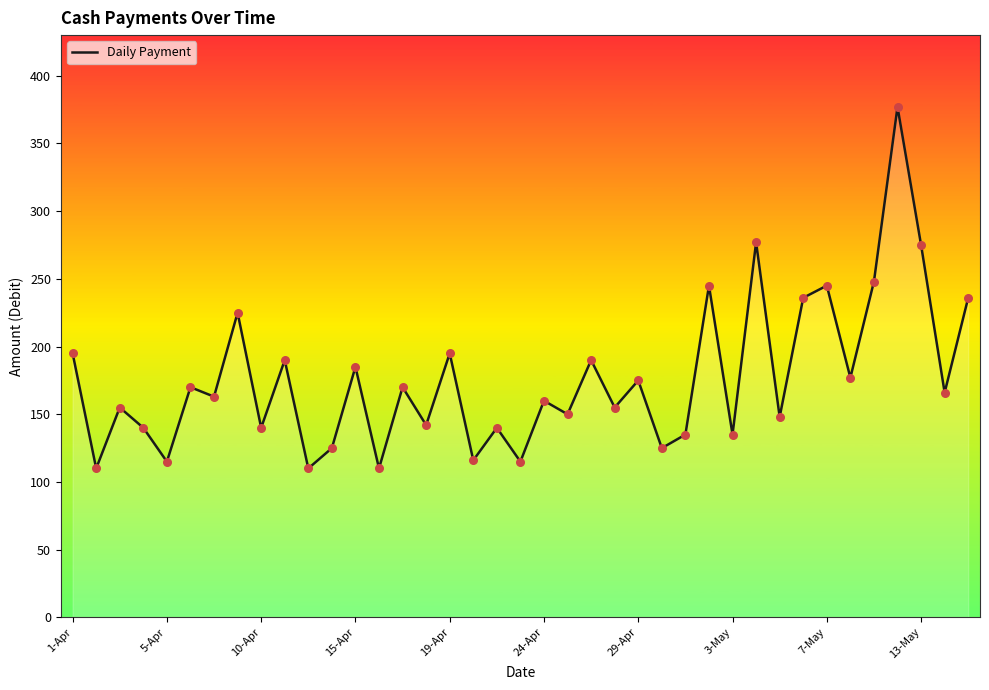

What is the greatest value displayed?

377